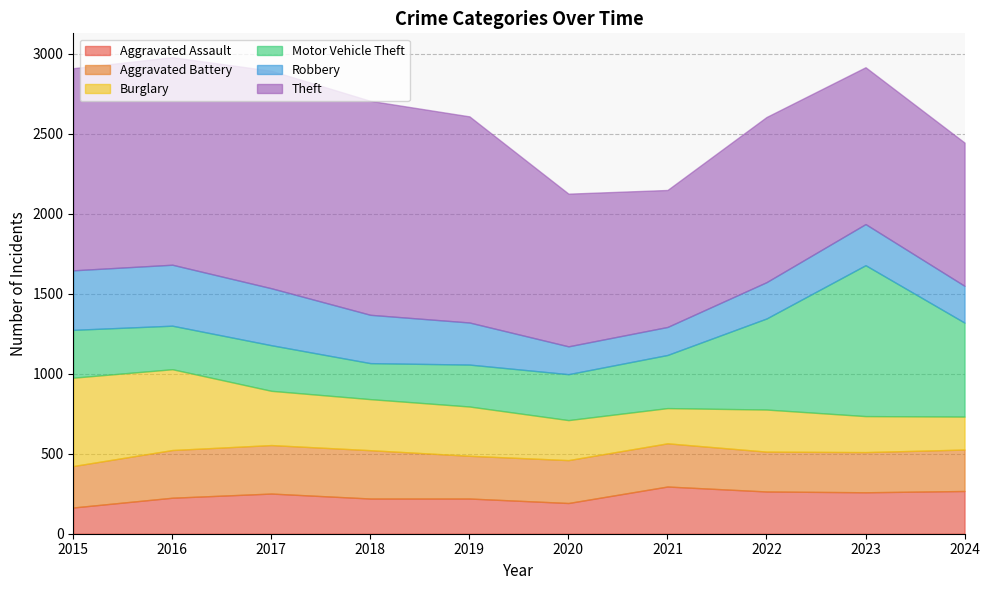

True or false: Robbery and Theft cross at least once.

False